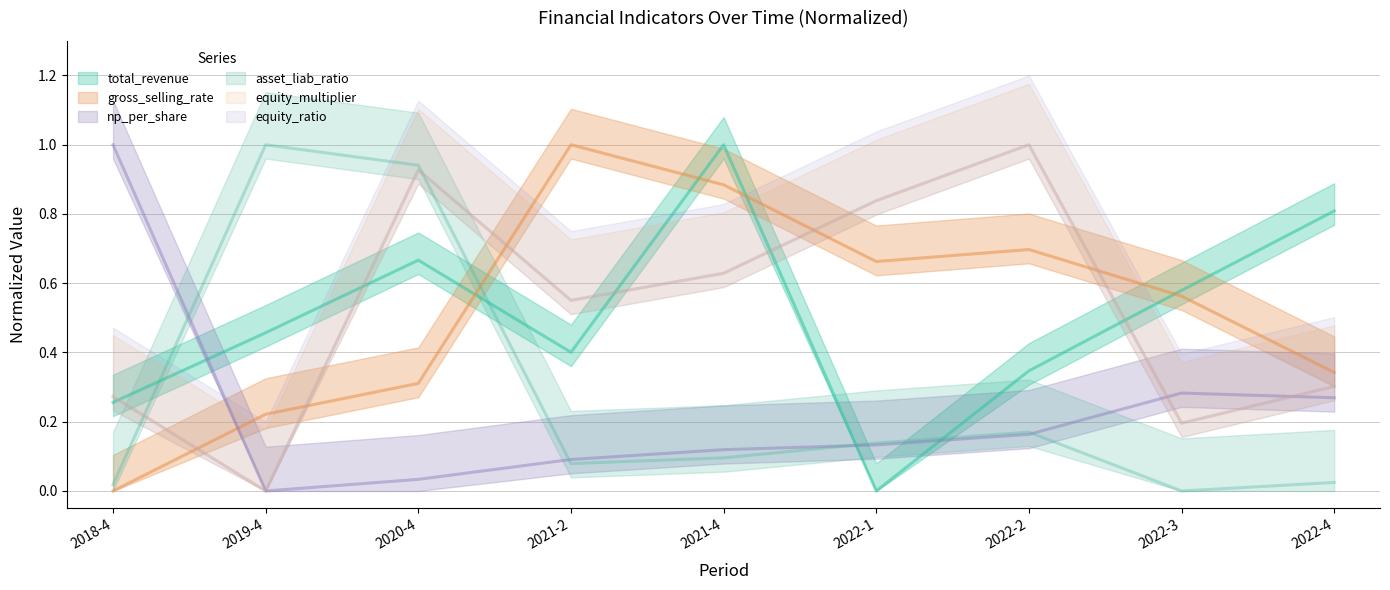

Which series has the largest total across all categories?

equity_multiplier